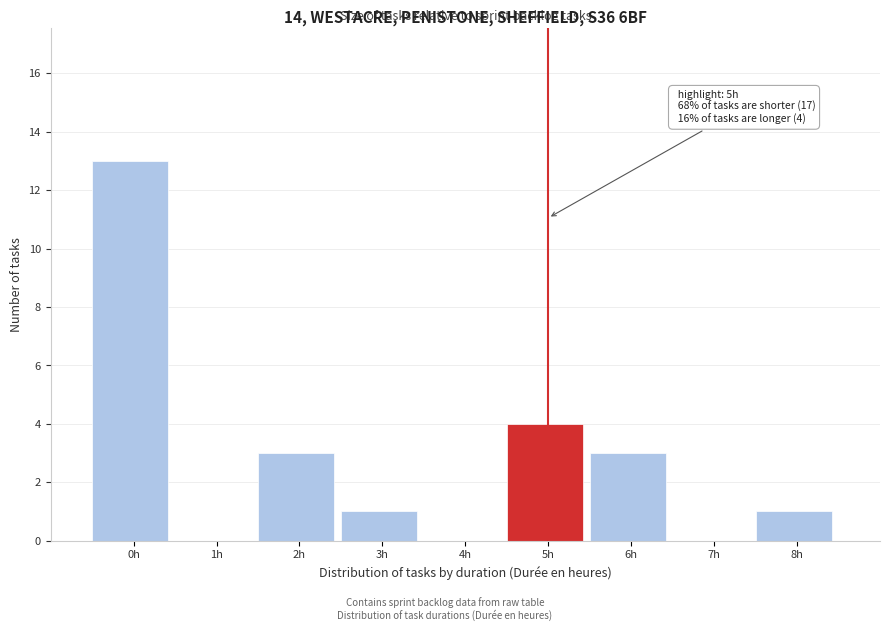

Reading right to left, what are all the values shown in this chart?

8h=1	7h=0	6h=3	5h=4	4h=0	3h=1	2h=3	1h=0	0h=13